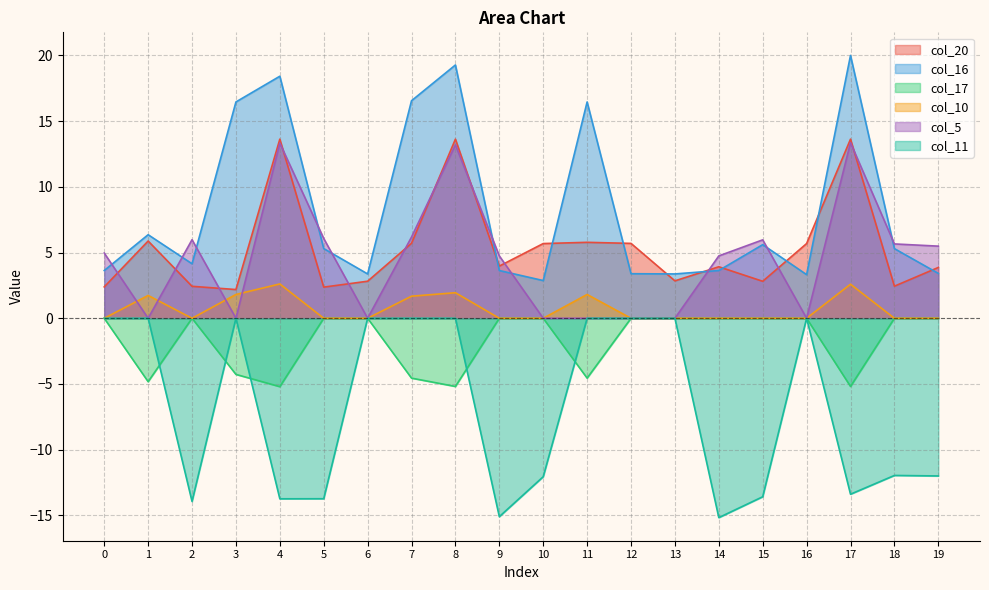

What is the value of the col_10 point at the 9th from the left?

1.9